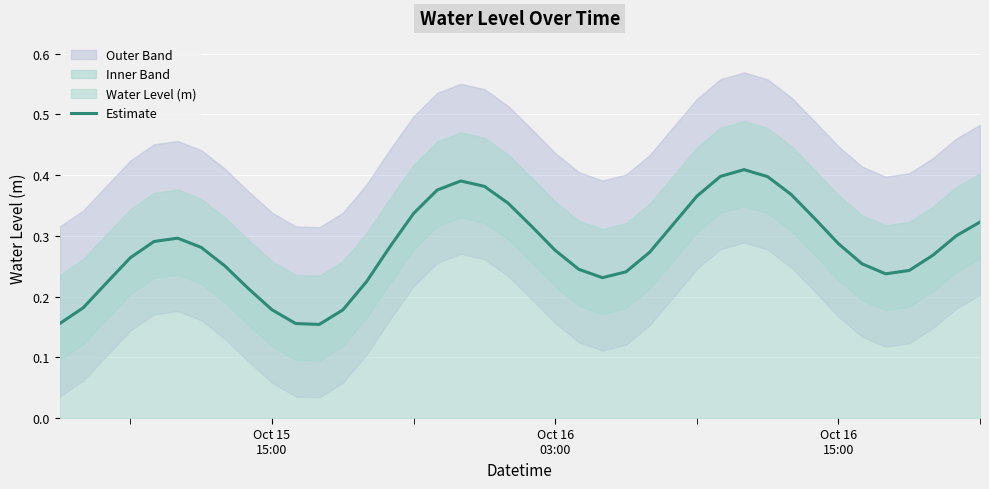

What is the greatest value displayed?

0.4